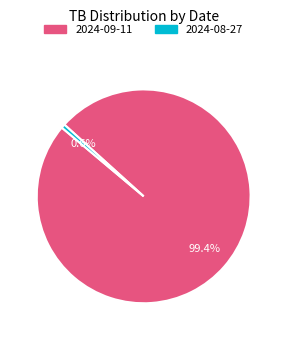

Do 2024-09-11 and 2024-08-27 together represent more than half of the pie?

Yes